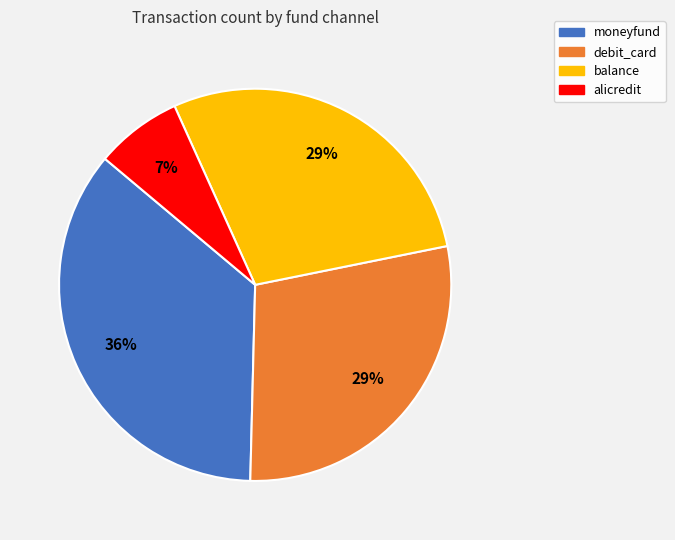

What percentage is the debit_card slice, to the nearest percent?

29%